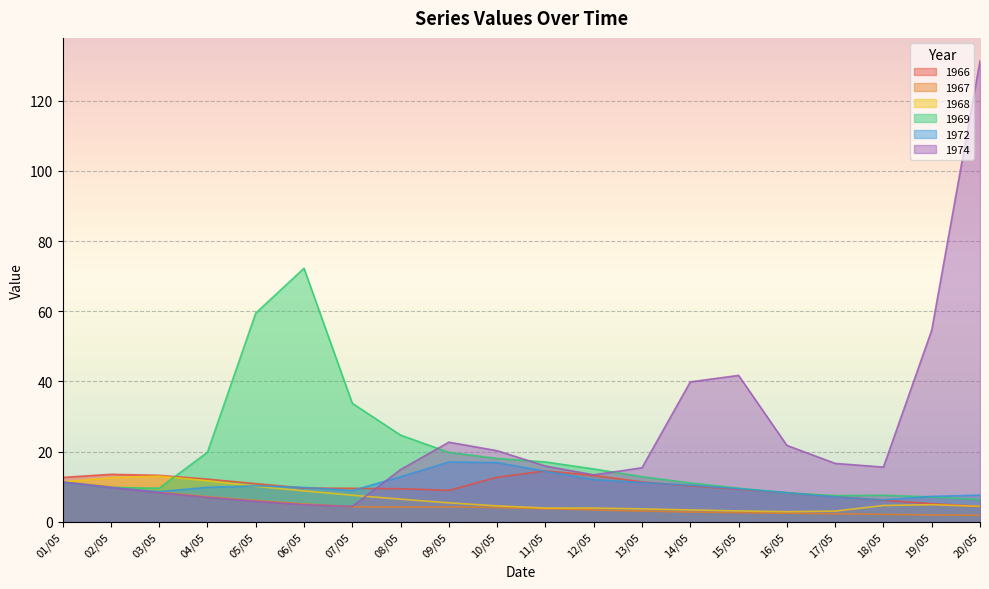

How many interior local valleys does the 1972 series have?

3